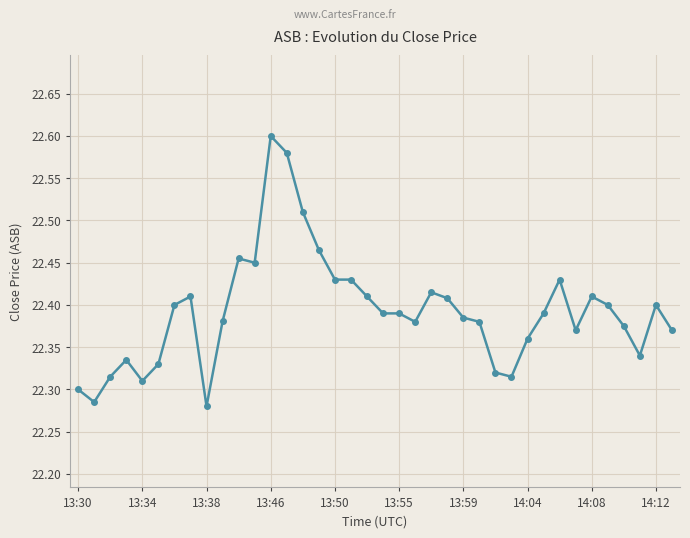

True or false: the data has more than 0 interior local peaks.

True